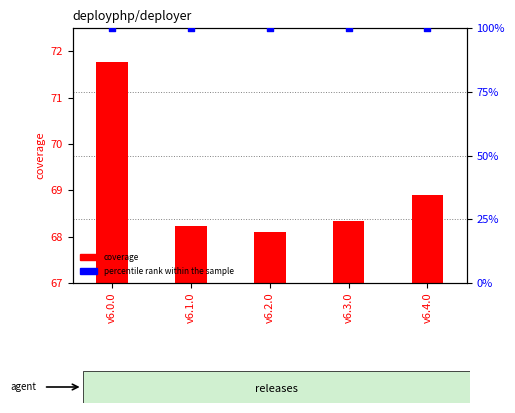

Which series contains the lowest Y value?

coverage